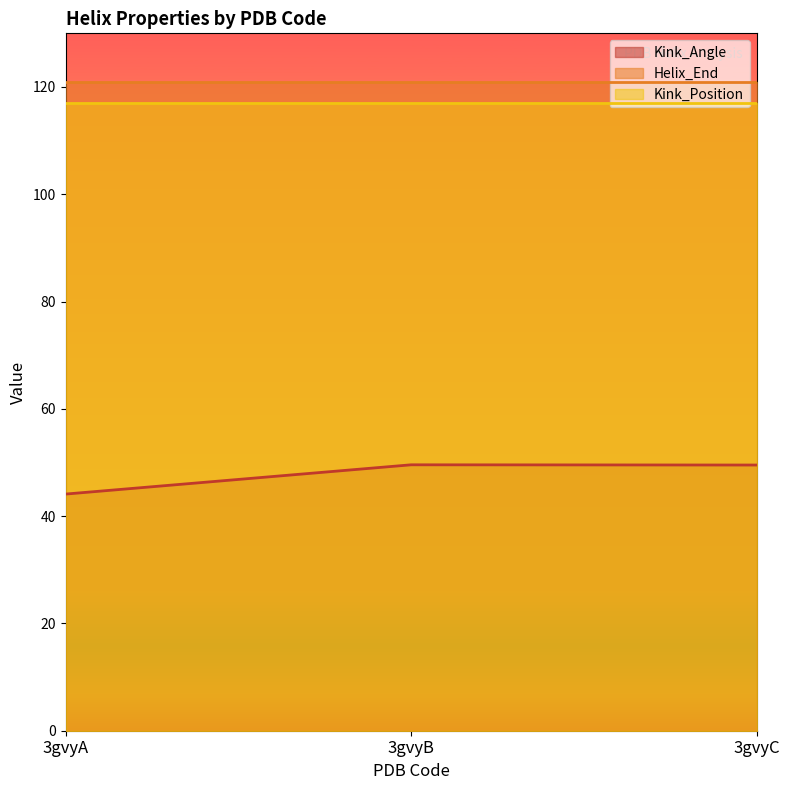

Between 3gvyA and 3gvyB, which series saw the biggest shift?

Kink_Angle